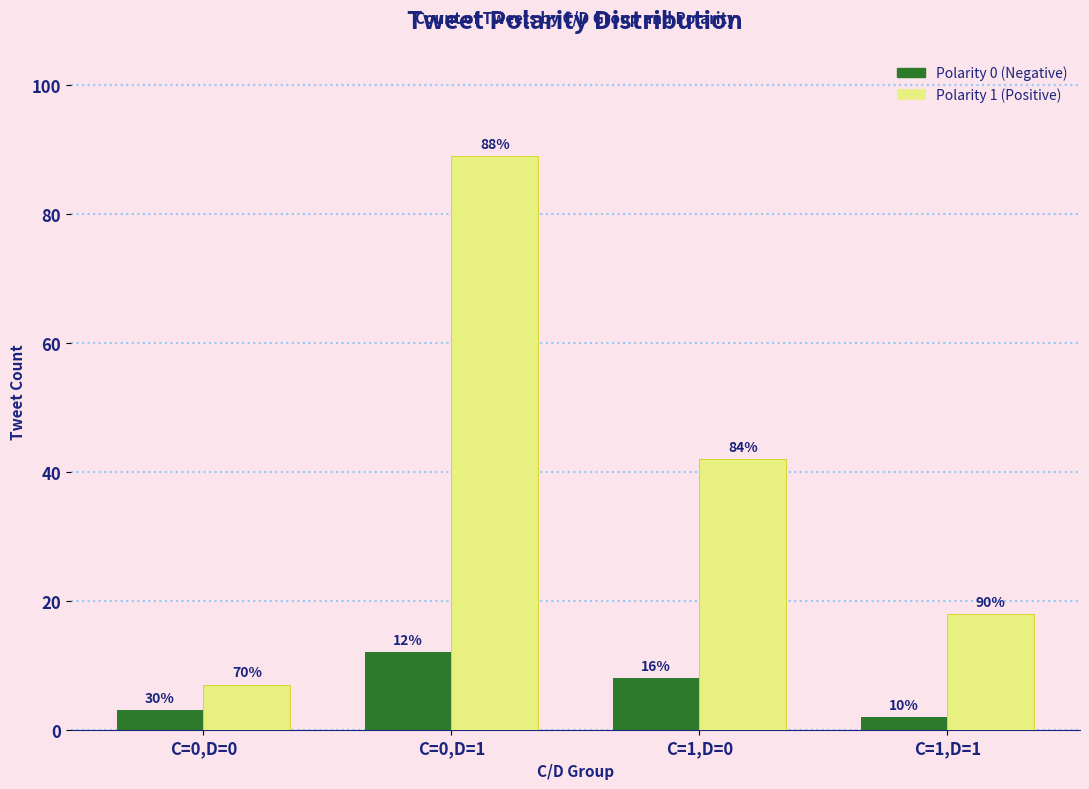

What are all the series names shown in the legend?

Polarity 0 (Negative), Polarity 1 (Positive)